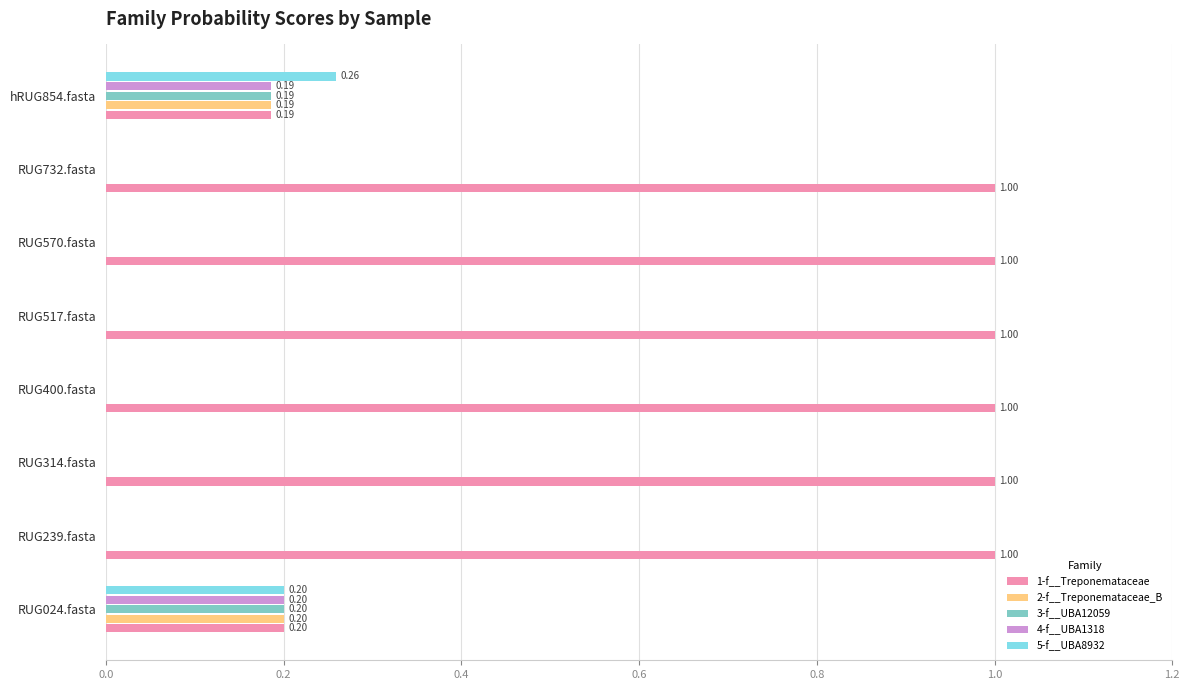

What is the greatest value displayed?

1.0